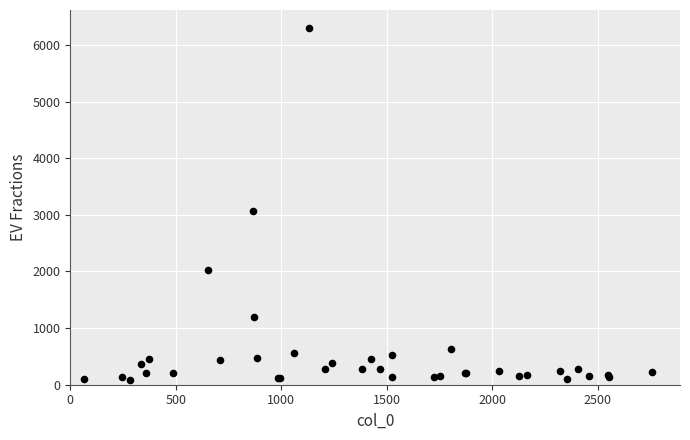

What Y value in the scatter plot is closest to 3191?

3072.0